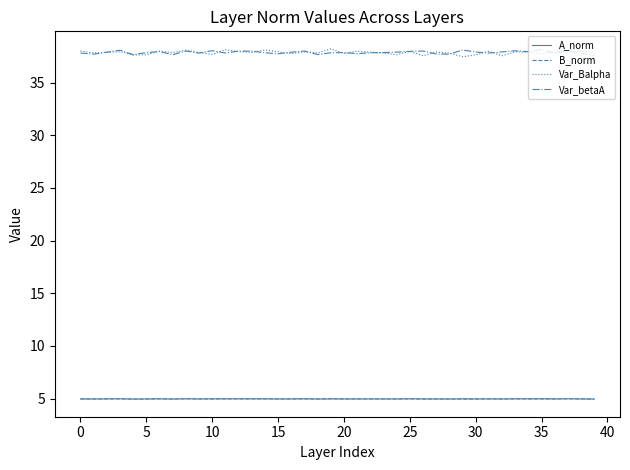

Which series has the largest range (max minus min)?

Var_Balpha